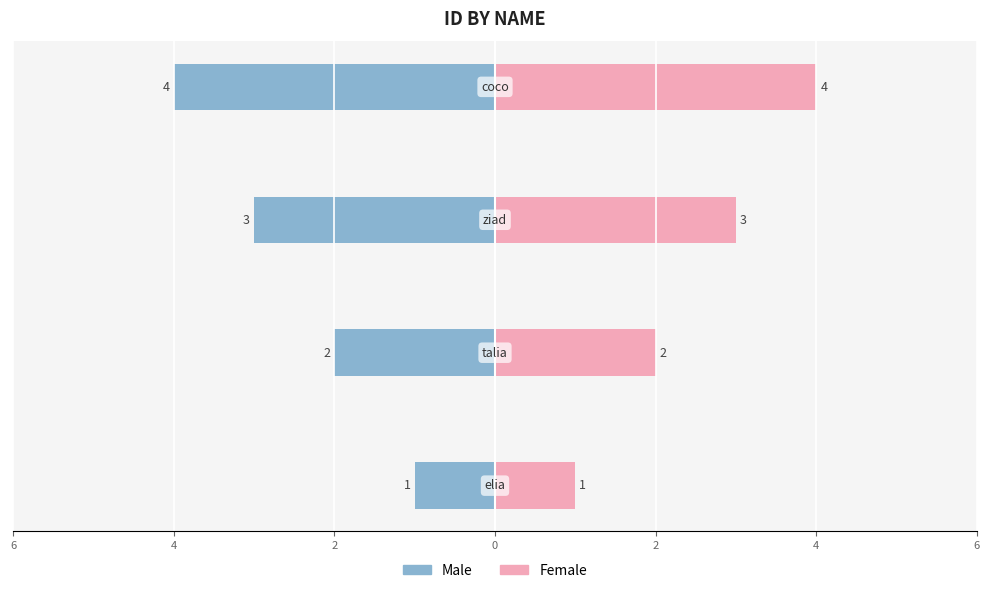

Rank the series at 0 from lowest to highest value.

Male, Female